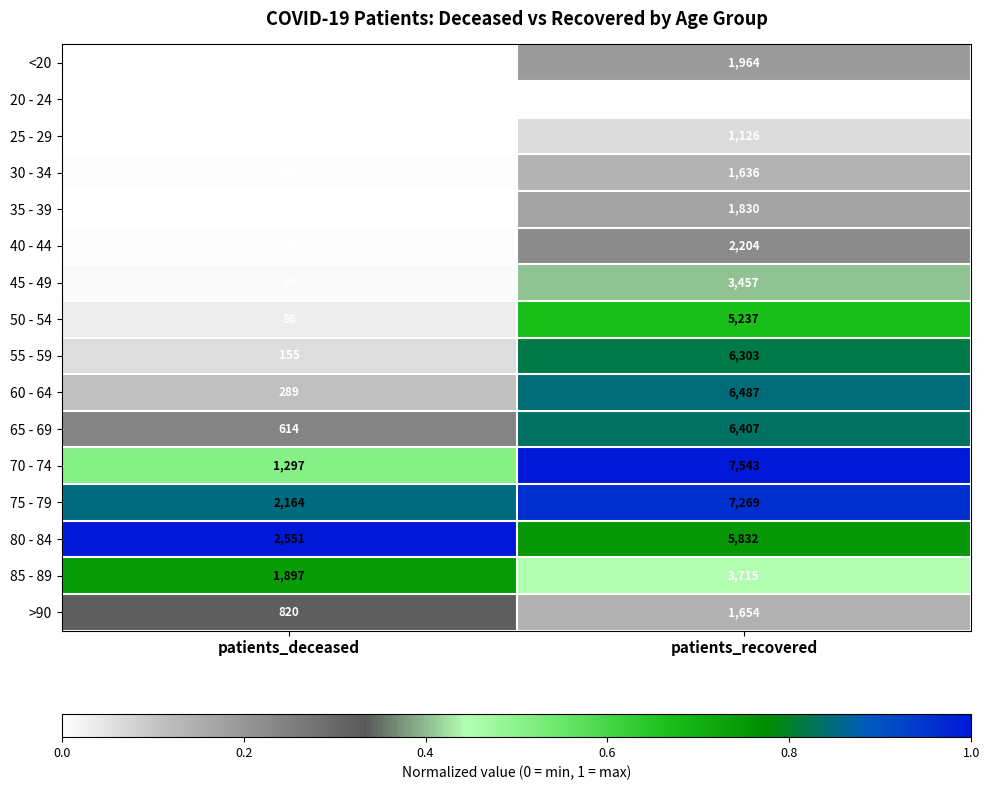

True or false: 30 - 34 has a value of 12 at patients_deceased.

True